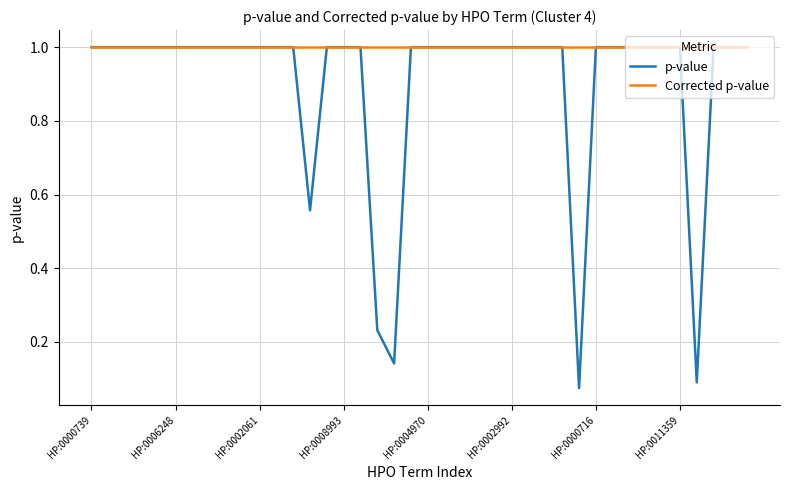

Which series has the largest total across all categories?

Corrected p-value